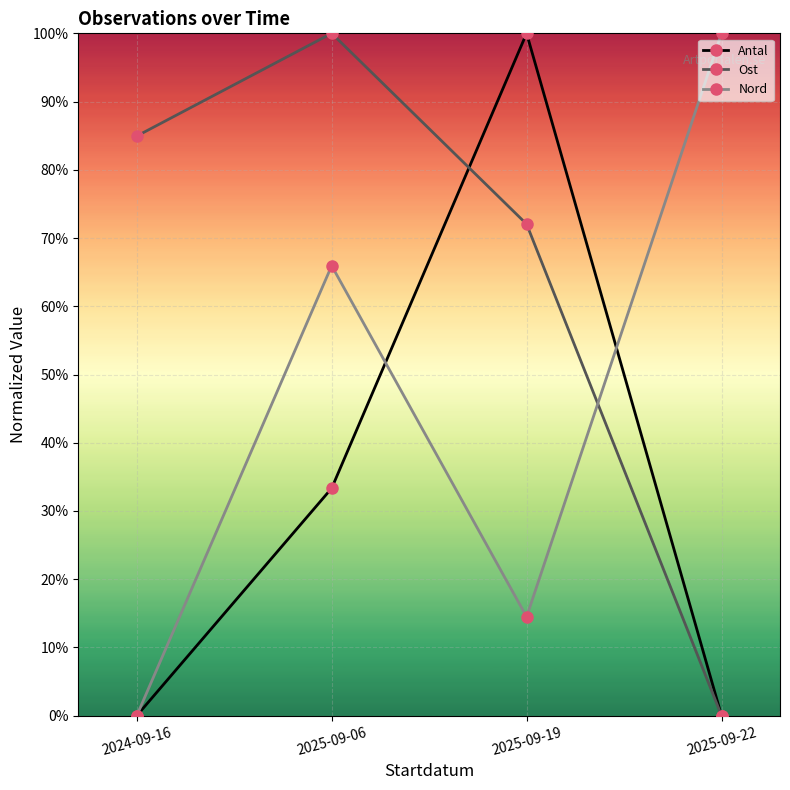

Does the chart have visible grid lines?

Yes